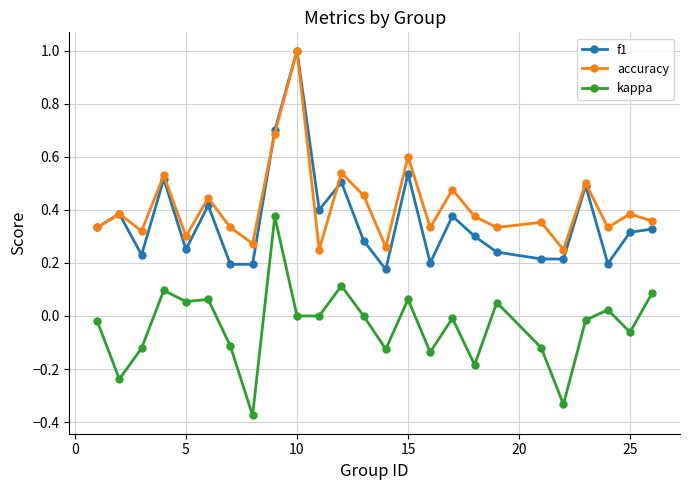

Which series has the largest range (max minus min)?

f1